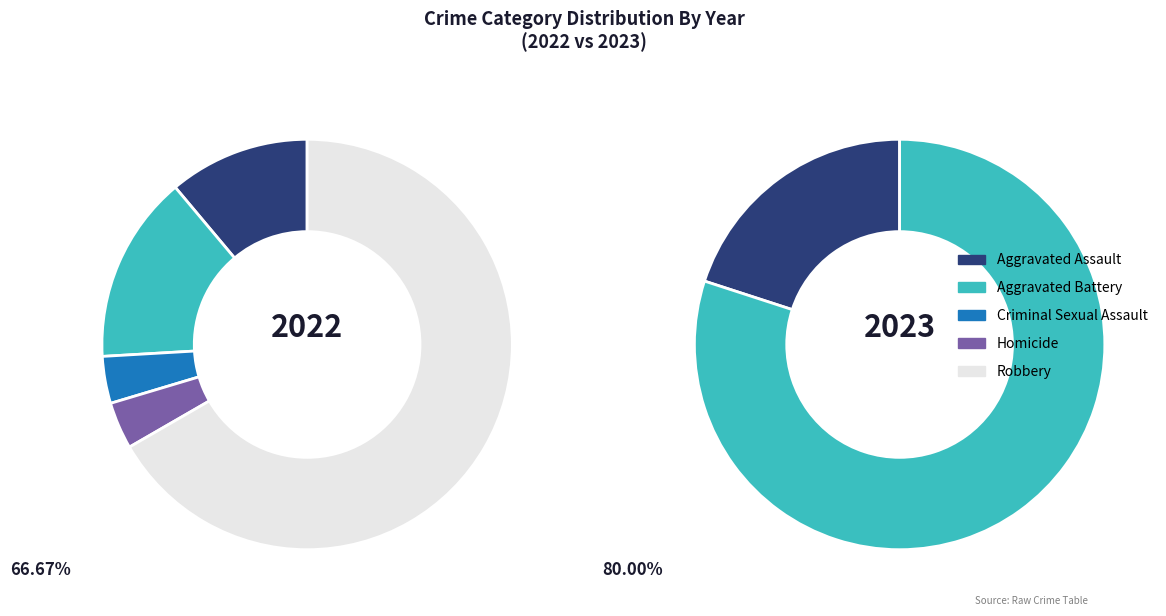

To the nearest percent, what is the difference between the largest and smallest slice percentages?

63%